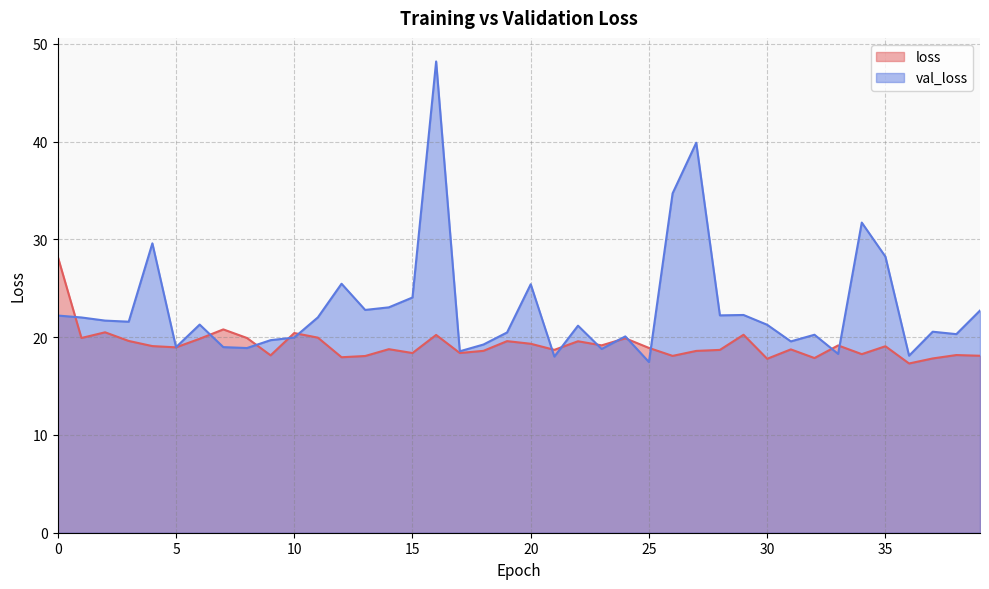

Is the value of val_loss at 33 greater than the value of loss at 8?

No